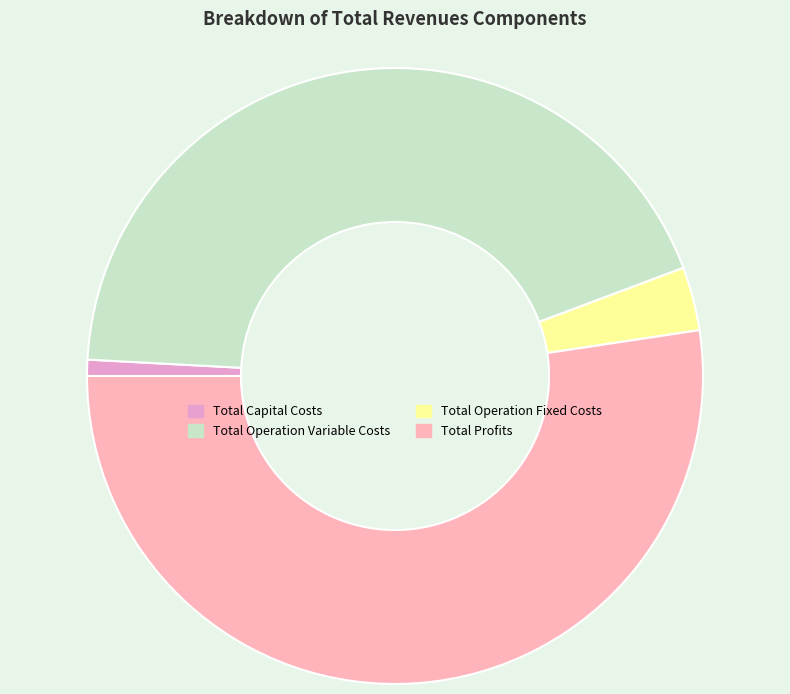

How many segments does this pie chart have?

4